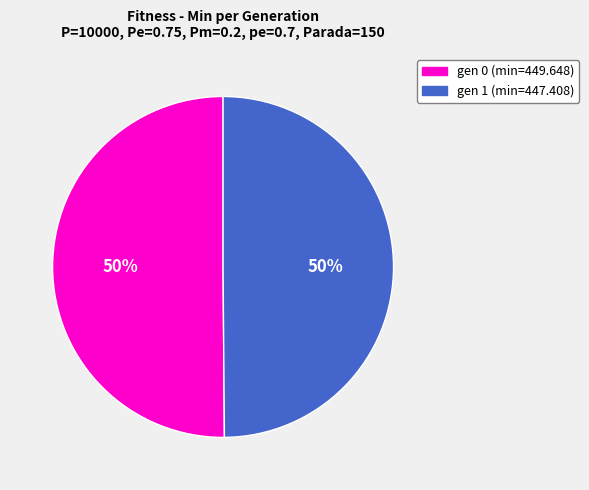

To the nearest percent, what portion does gen 1 (min=447.408) represent?

50%